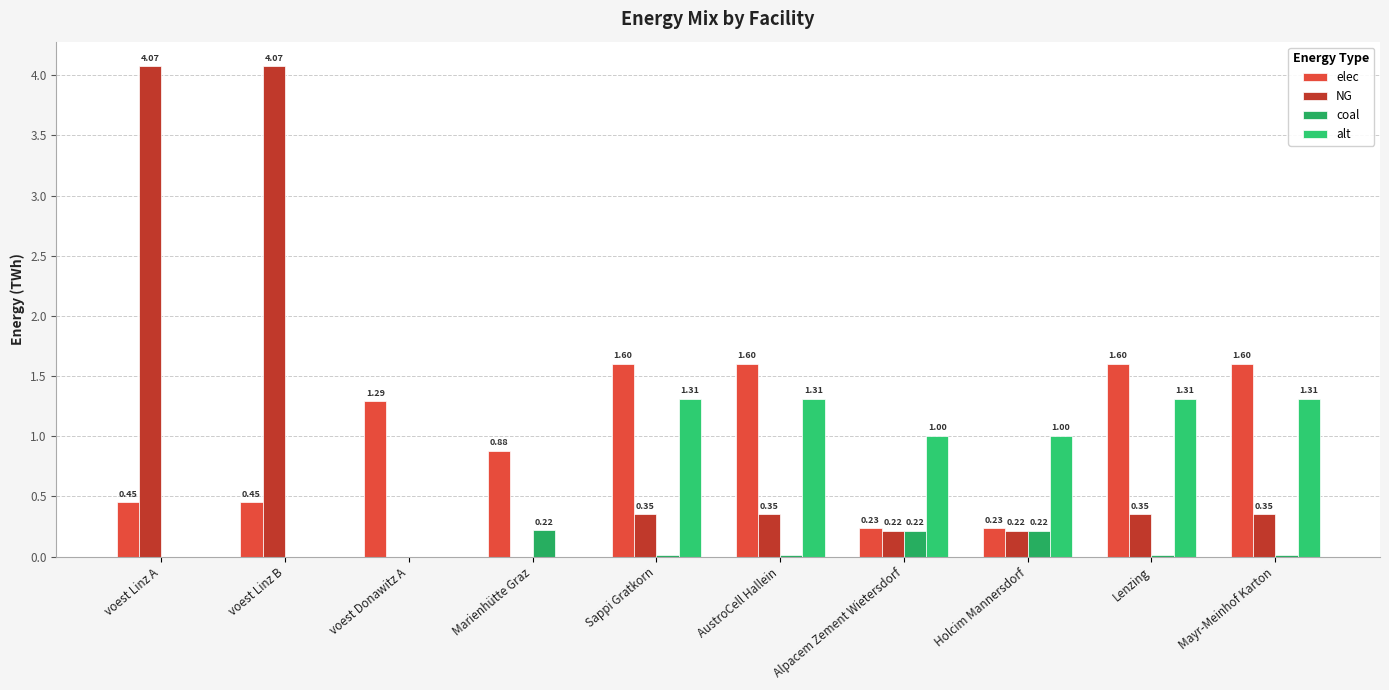

How many values in the NG series exceed 0?

8